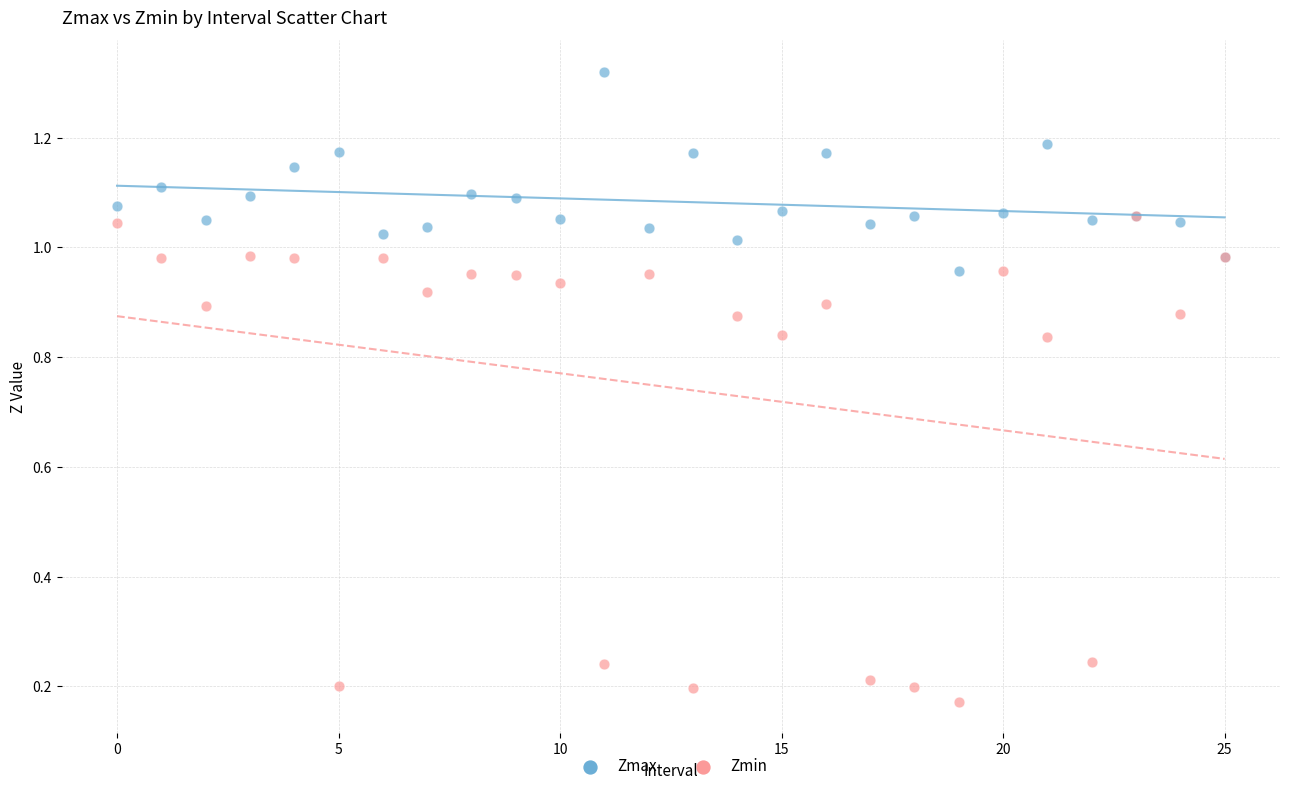

Which series reaches the minimum Y coordinate?

Zmin